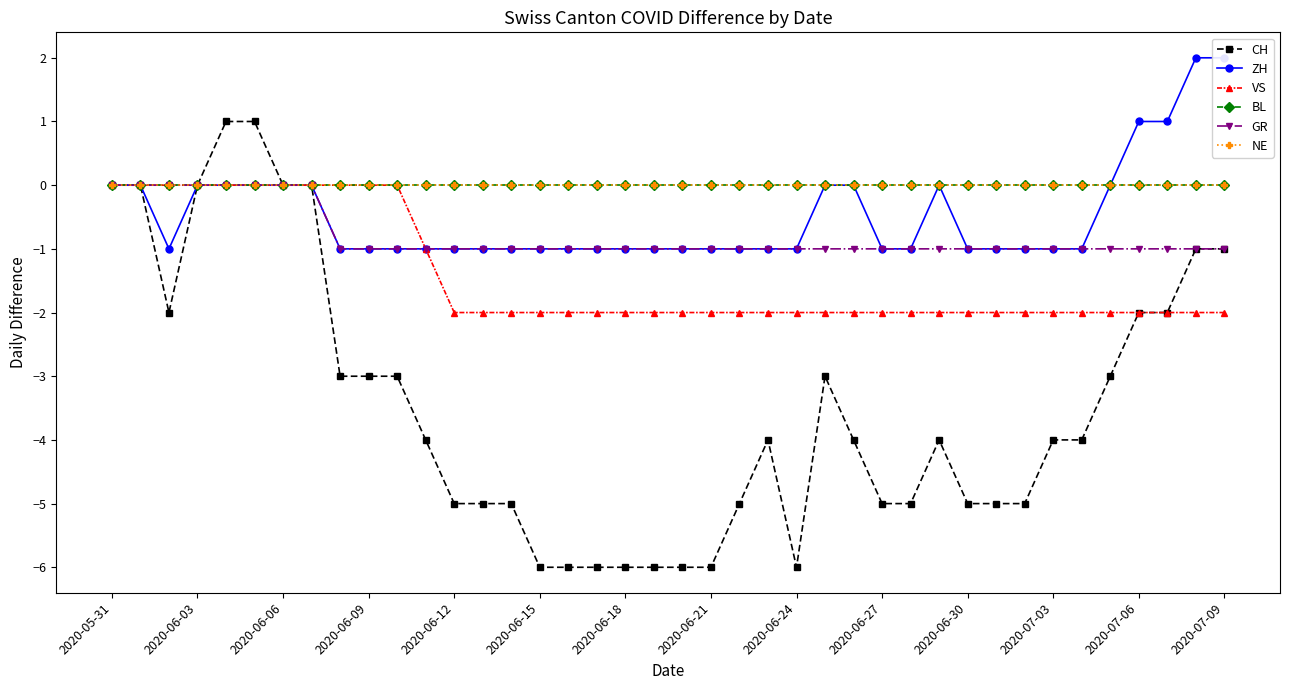

What is the average value of the GR series?

-1